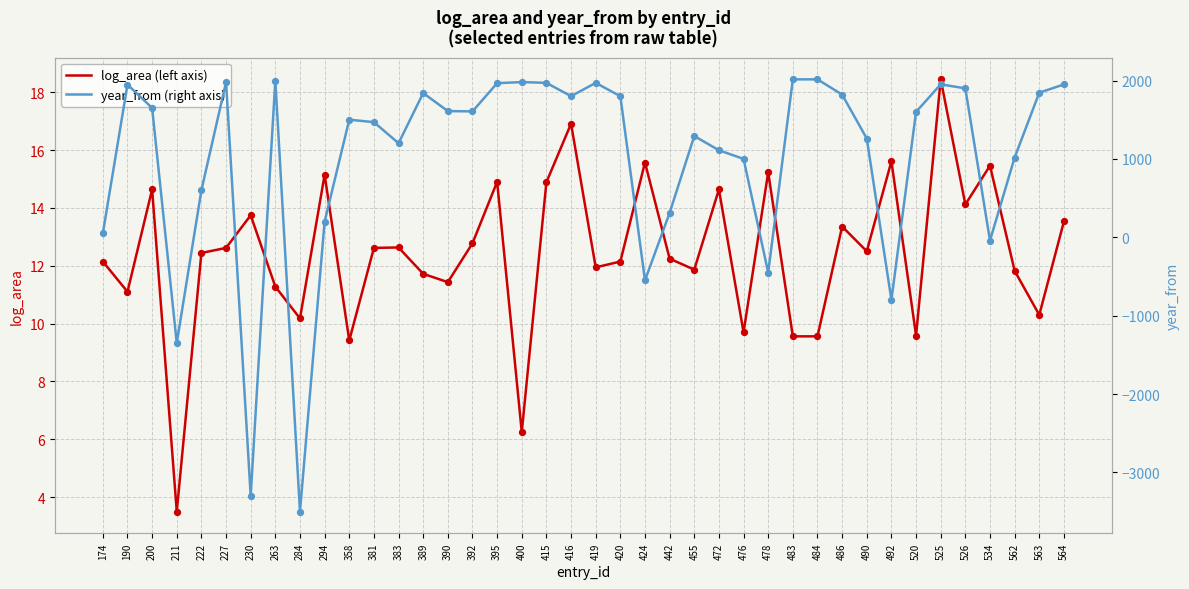

Which series has the widest spread of Y values?

year_from (right axis)